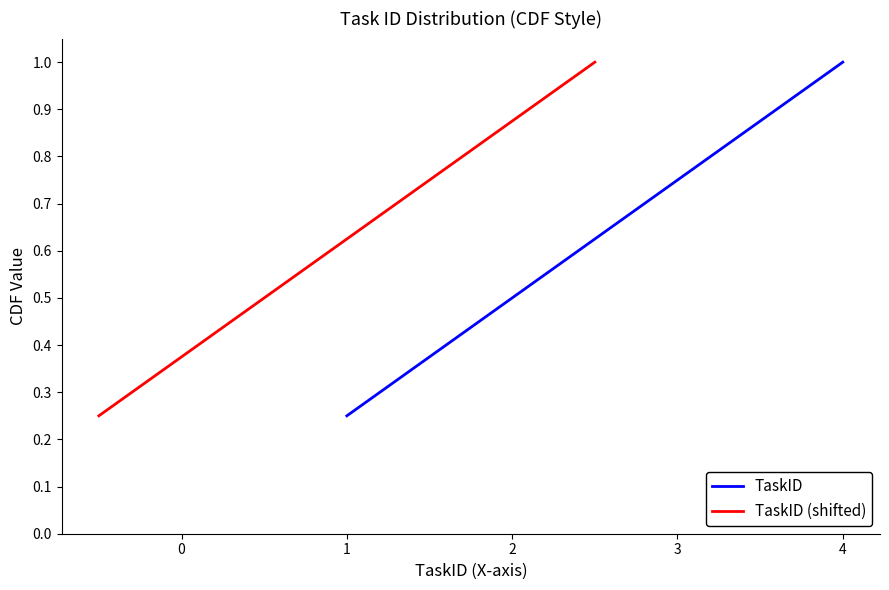

What are all the series names shown in the legend?

TaskID, TaskID (shifted)